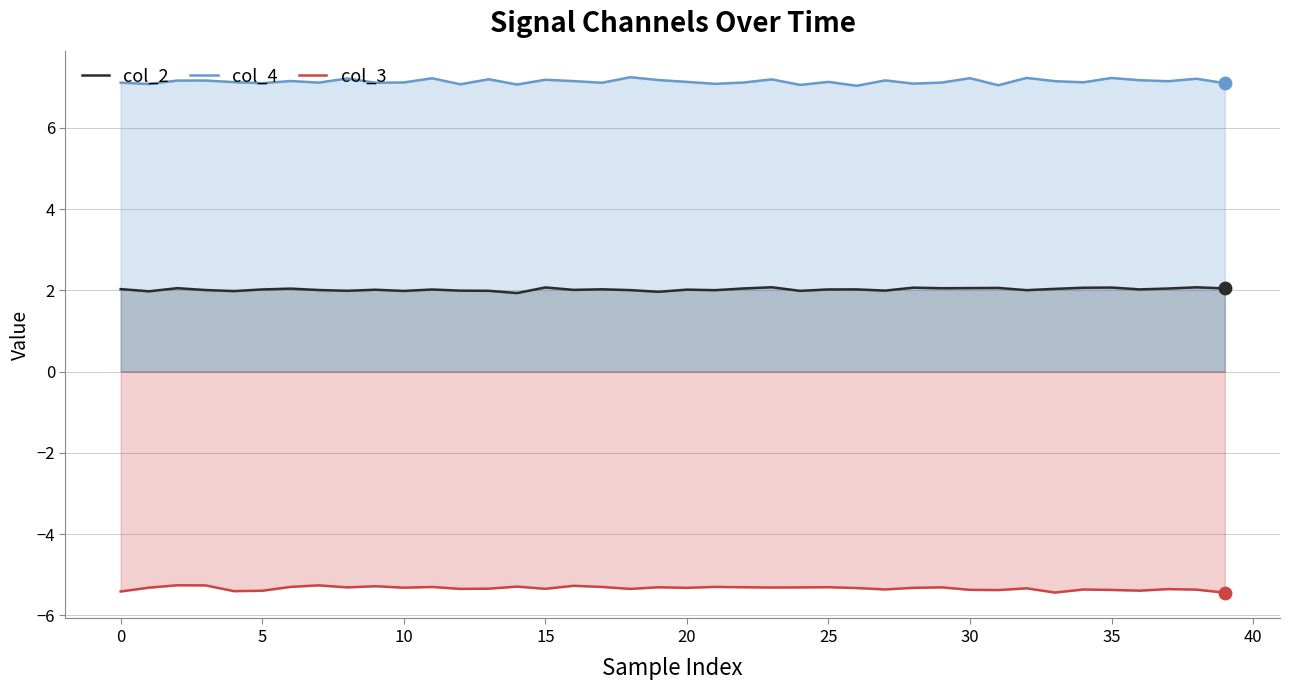

Which series contains the highest Y value?

col_4